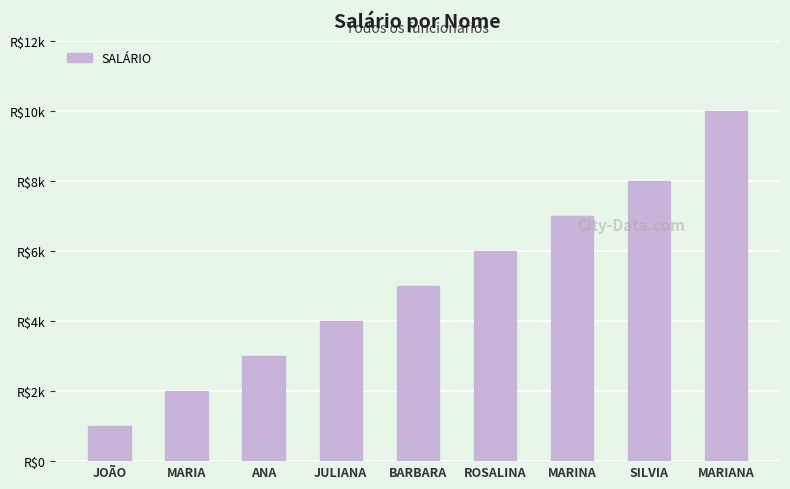

Reading left to right, what are all the values shown in this chart?

1000	2000	3000	4000	5000	6000	7000	8000	10000